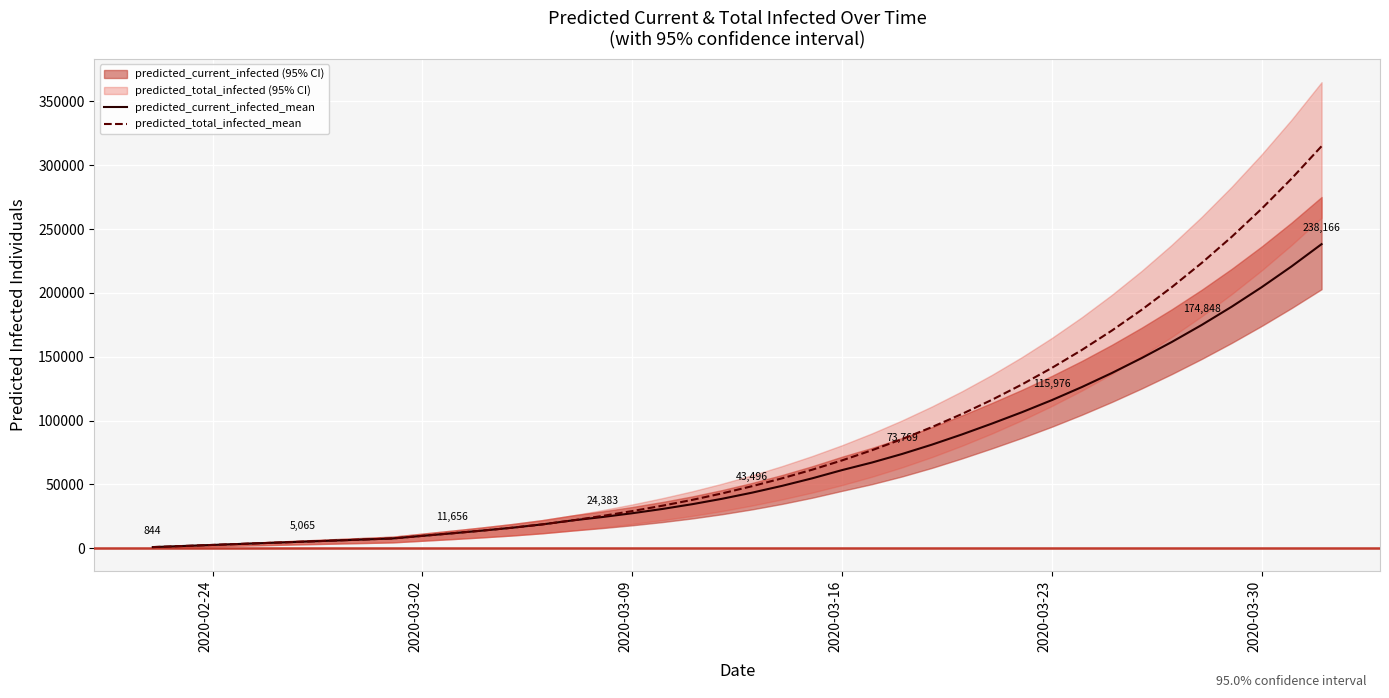

The value of predicted_current_infected_mean at 33 is 40002. True or false?

False